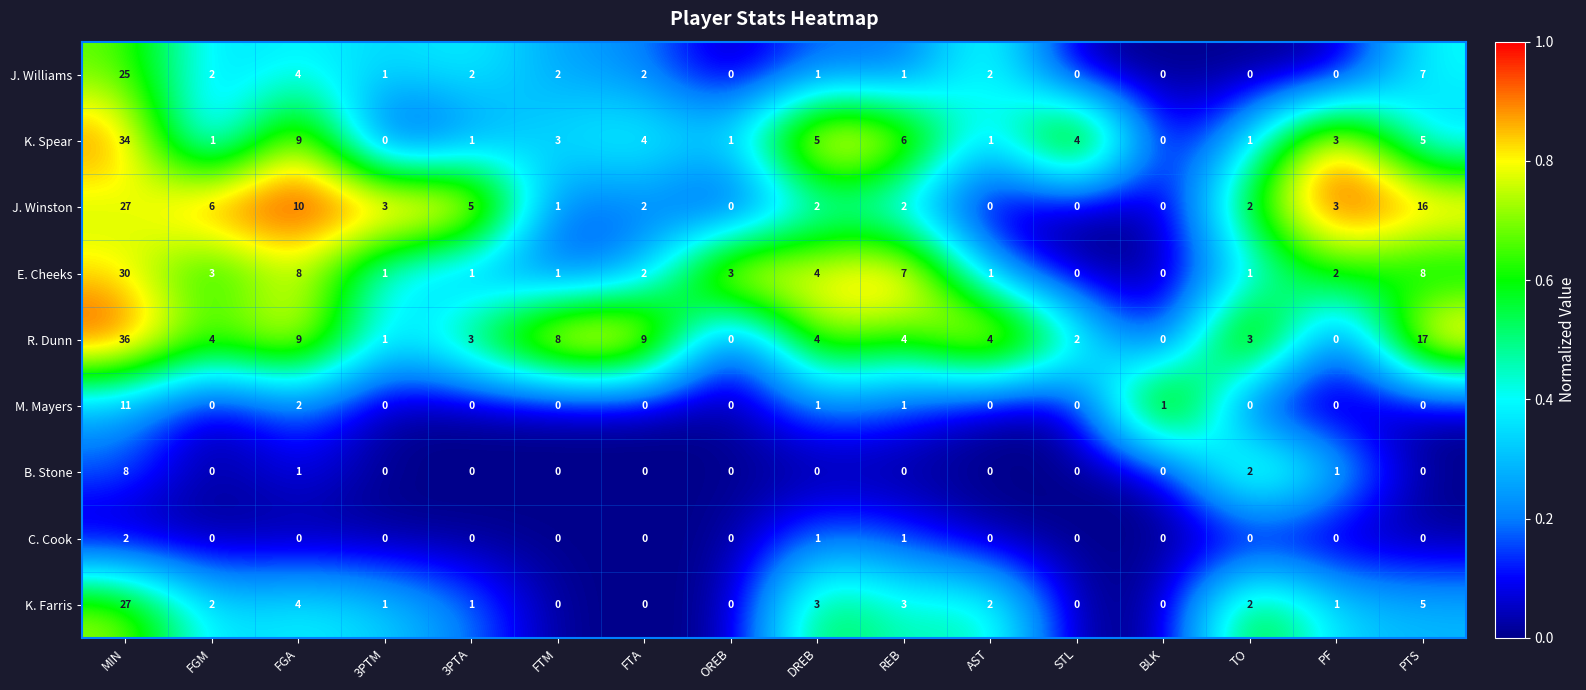

What is the total value across all series at OREB?

4